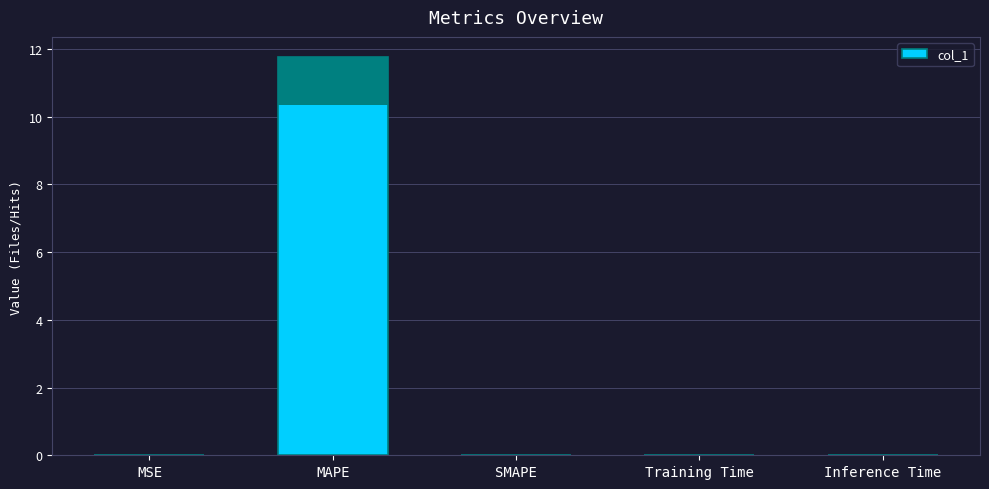

Reading right to left, list all the values displayed in this chart.

Inference Time=0.0	Training Time=0.0	SMAPE=0.0	MAPE=11.8	MSE=0.0